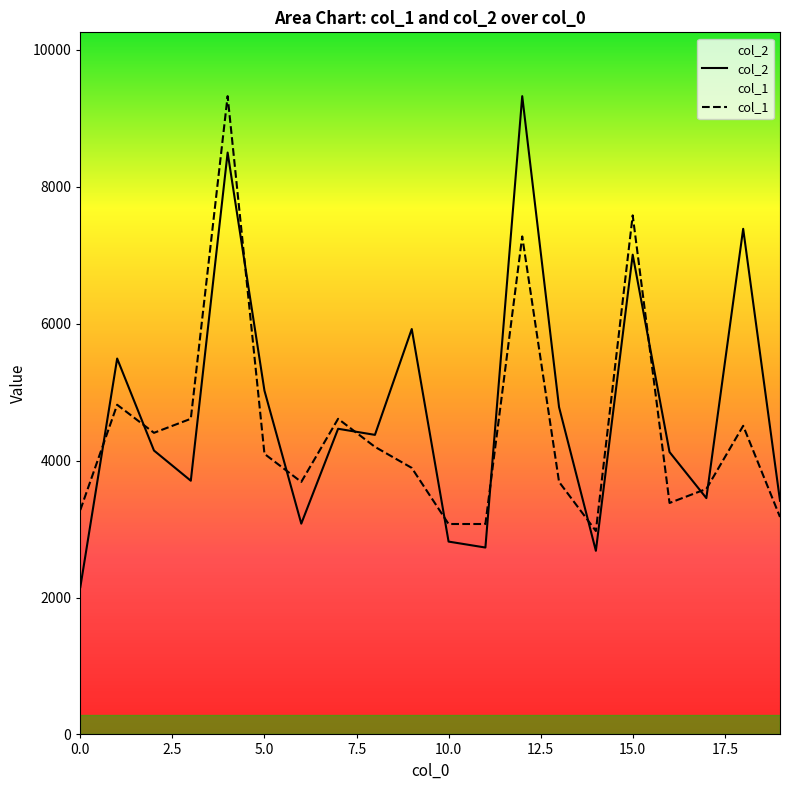

What is the average value of the col_2 series?

4728.9